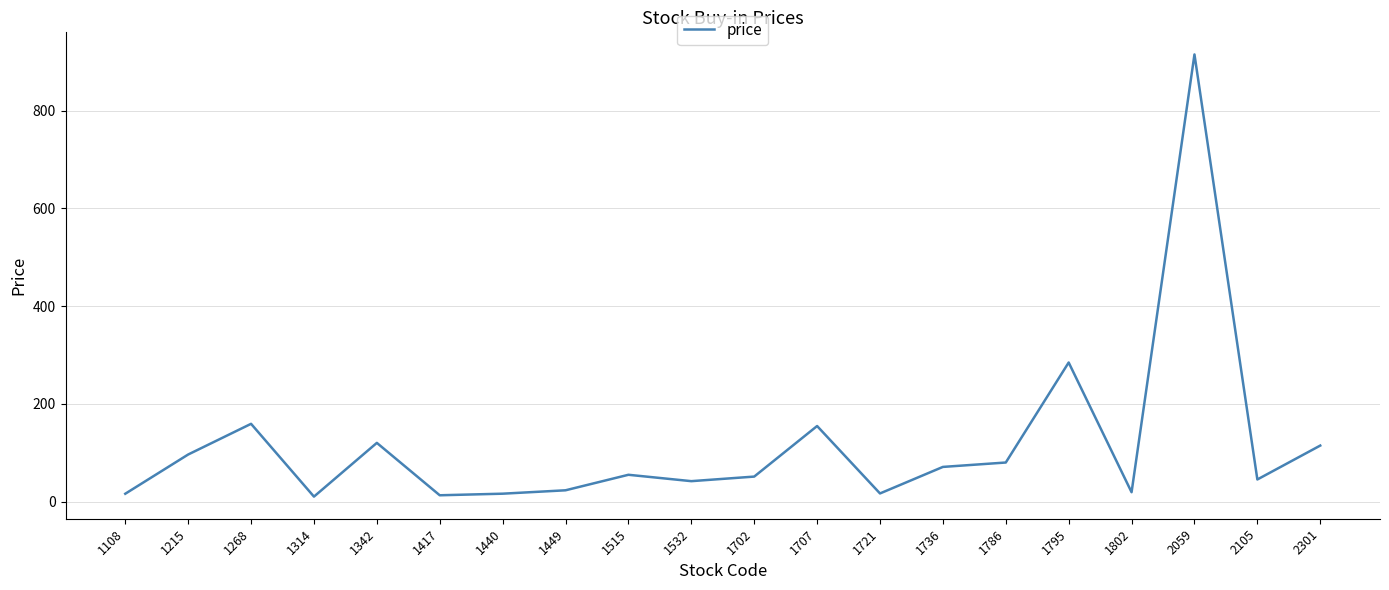

What is the greatest value displayed?

915.0